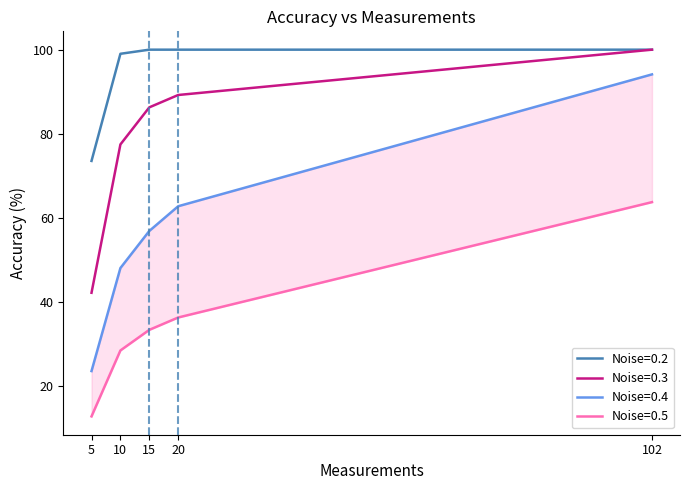

Is the value of Noise=0.2 at 5 greater than the value of Noise=0.3 at 20?

No